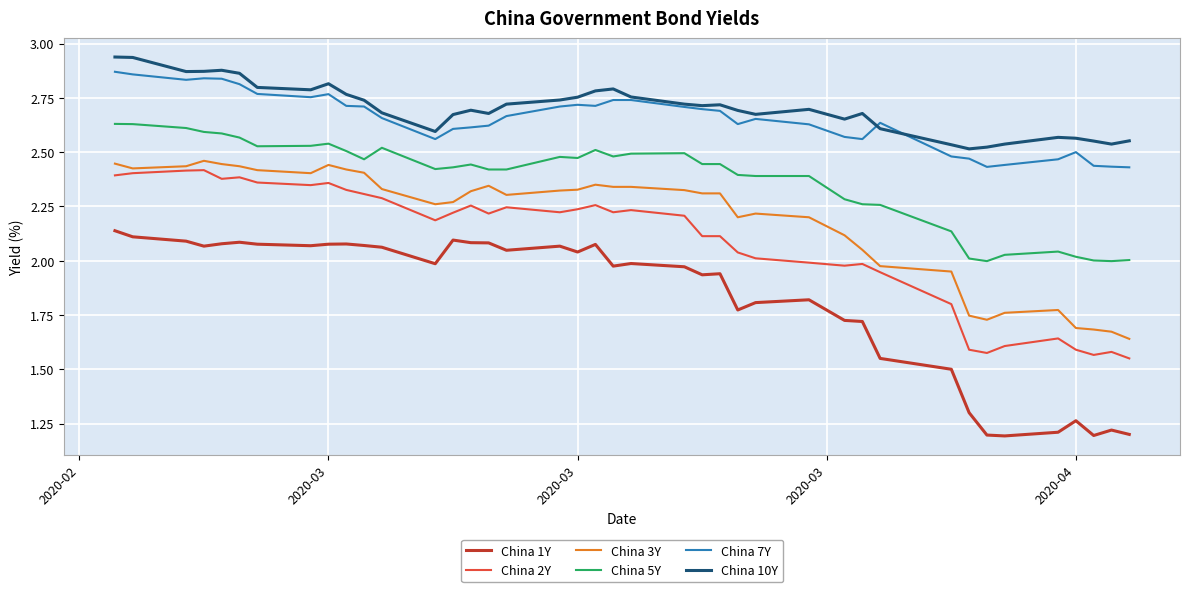

True or false: China 5Y and China 2Y cross at least once.

False